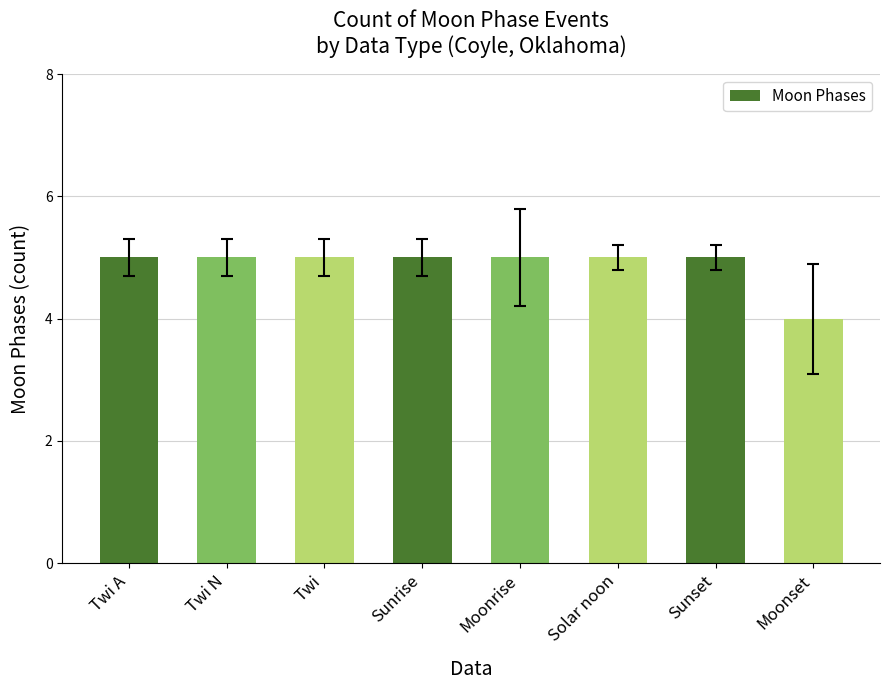

Is it true that the value at Sunrise is 5?

True